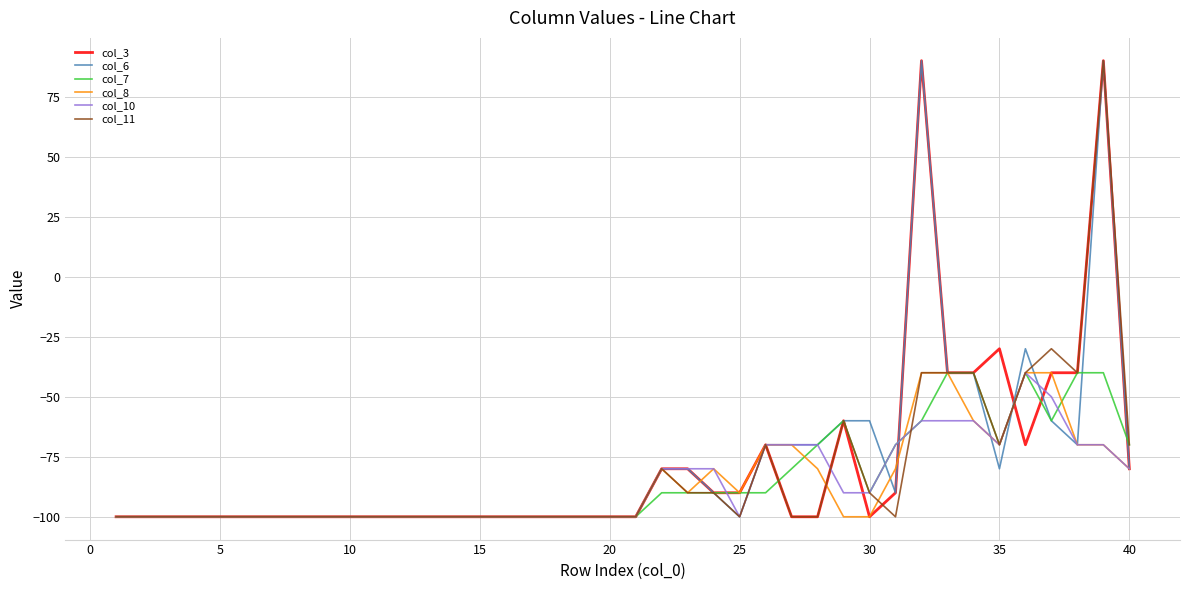

What is the highest value of the col_8 series?

-40